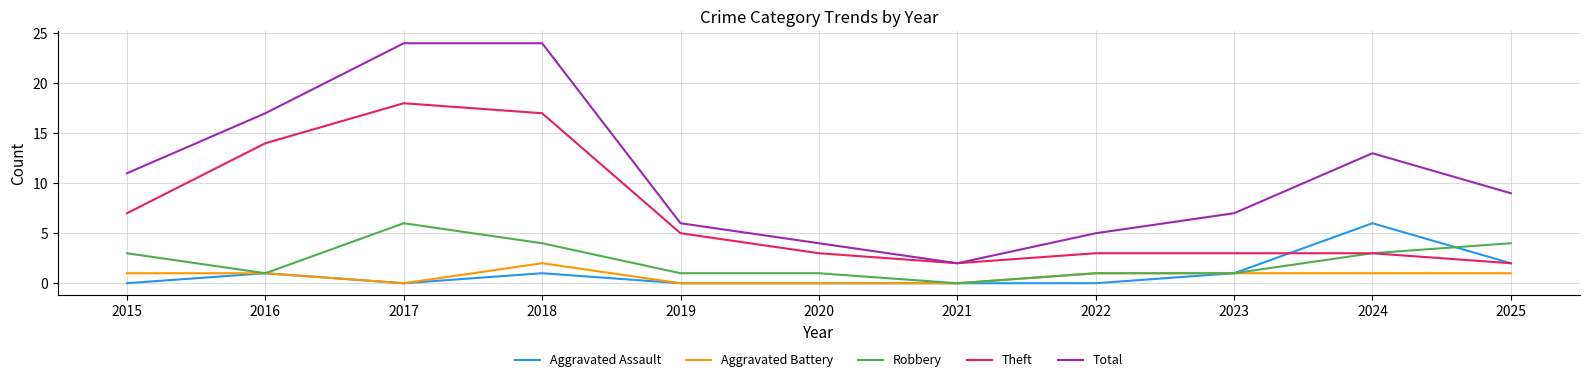

At which label does Theft reach its peak?

2017